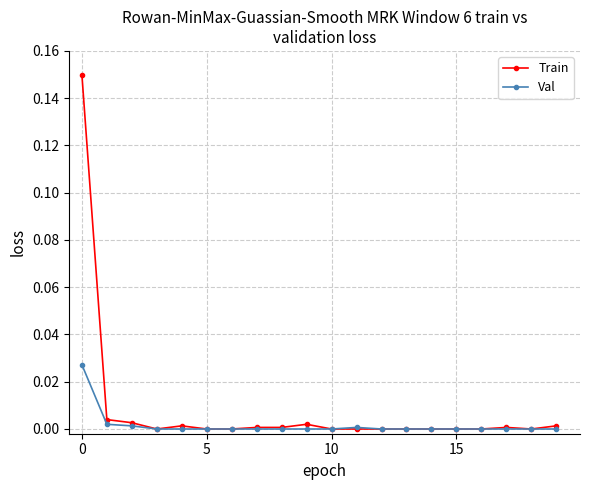

Which series has the widest spread of values?

Train